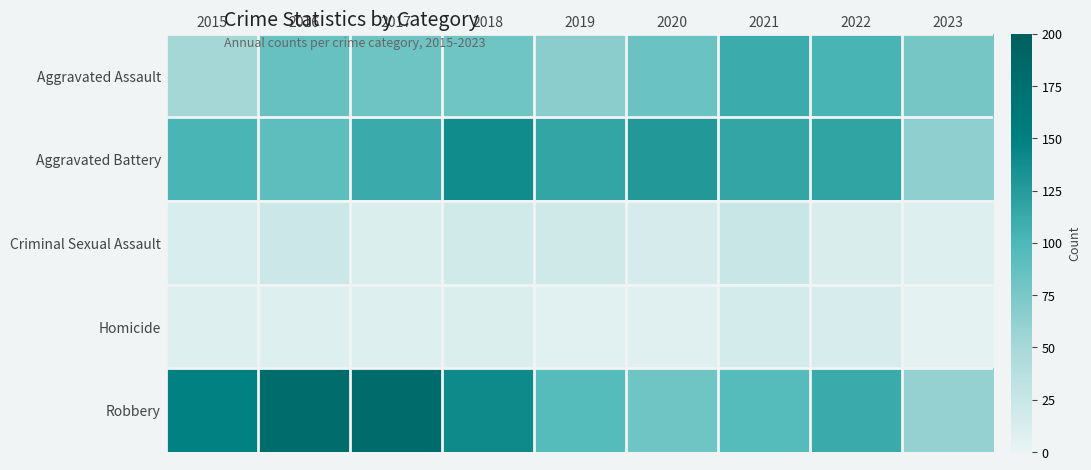

Reading left to right, extract all data points from this chart.

Aggravated Assault: 2015=51	2016=85	2017=82	2018=81	2019=66	2020=84	2021=111	2022=103	2023=77
Aggravated Battery: 2015=102	2016=90	2017=112	2018=139	2019=116	2020=128	2021=117	2022=118	2023=63
Criminal Sexual Assault: 2015=12	2016=22	2017=10	2018=18	2019=19	2020=14	2021=24	2022=11	2023=8
Homicide: 2015=8	2016=8	2017=8	2018=10	2019=5	2020=6	2021=16	2022=13	2023=3
Robbery: 2015=149	2016=179	2017=180	2018=140	2019=95	2020=81	2021=95	2022=112	2023=60